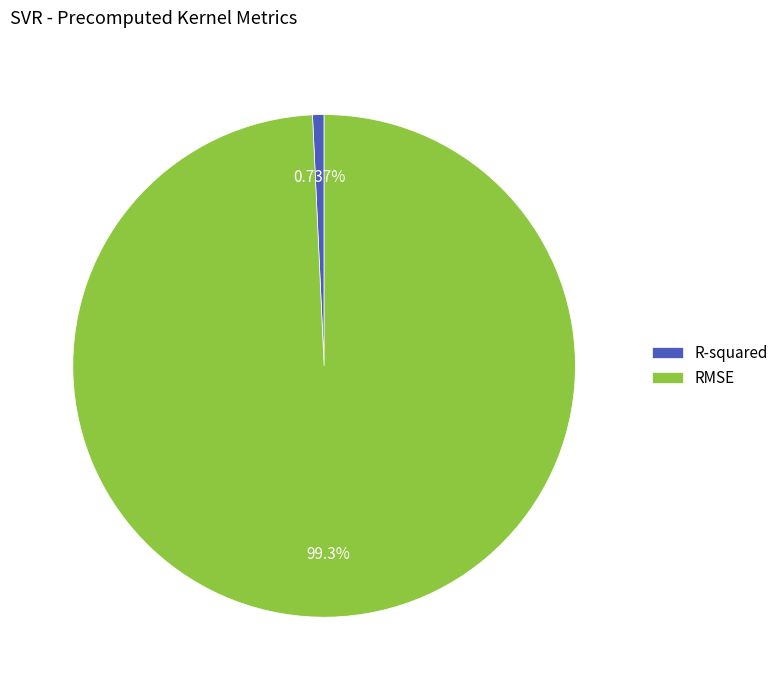

Between R-squared and RMSE, which is larger?

RMSE